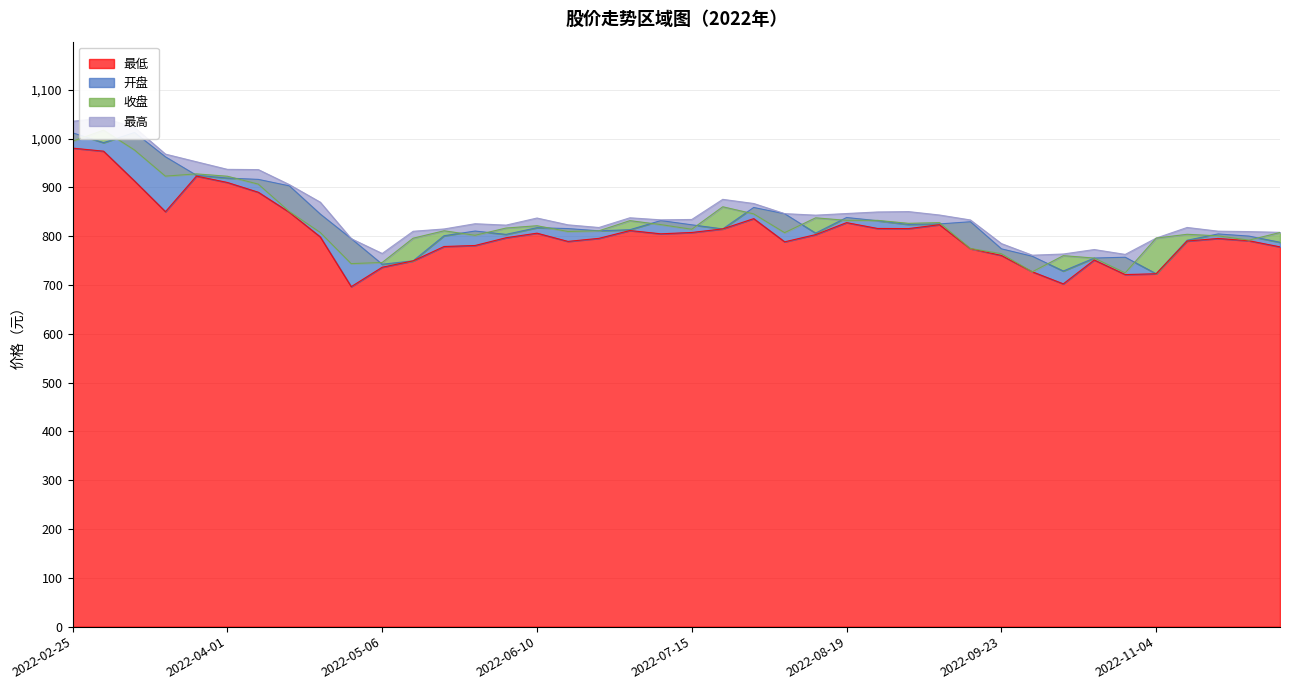

What is the difference between the 最低 values at 2022-11-18 and 2022-07-08?

9.5